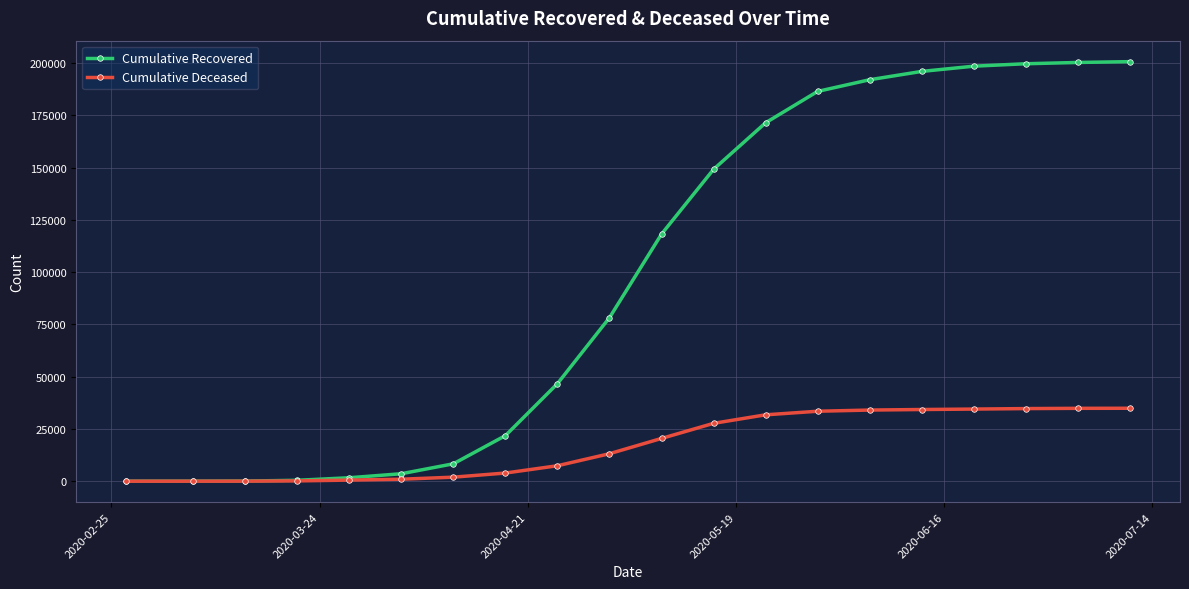

Which series has the largest total across all categories?

Cumulative Recovered